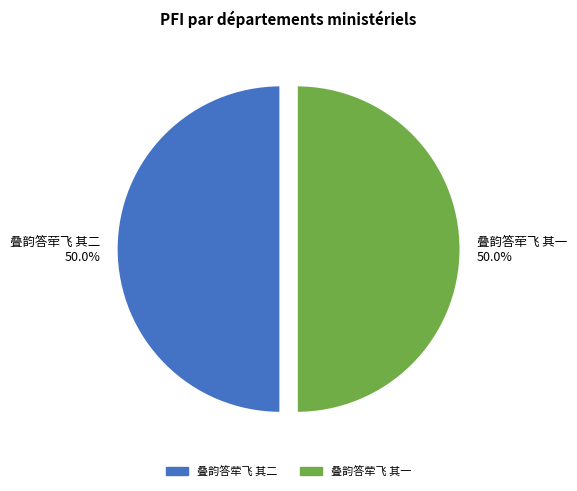

How much of the chart is everything except 叠韵答荦飞 其二 50.0%?

50.0%